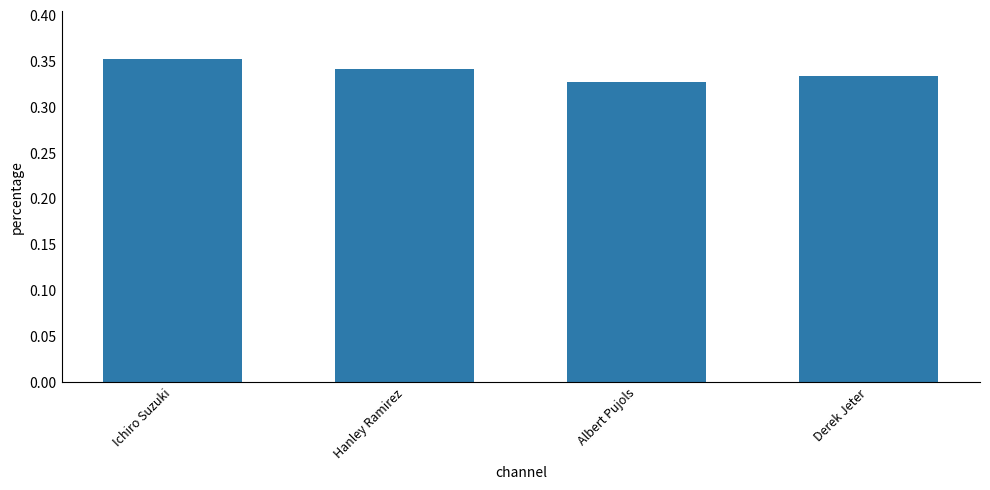

Is it true that the value at Derek Jeter is 0.5?

False